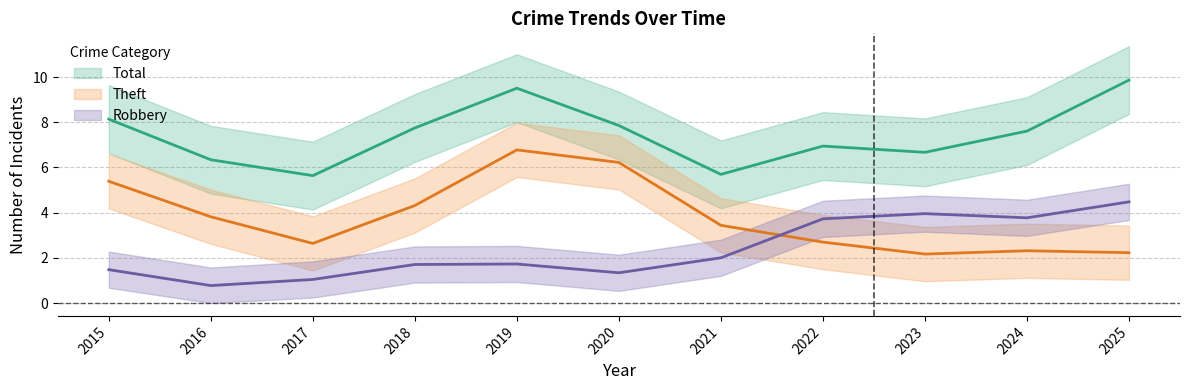

Count the number of categories in the chart.

11